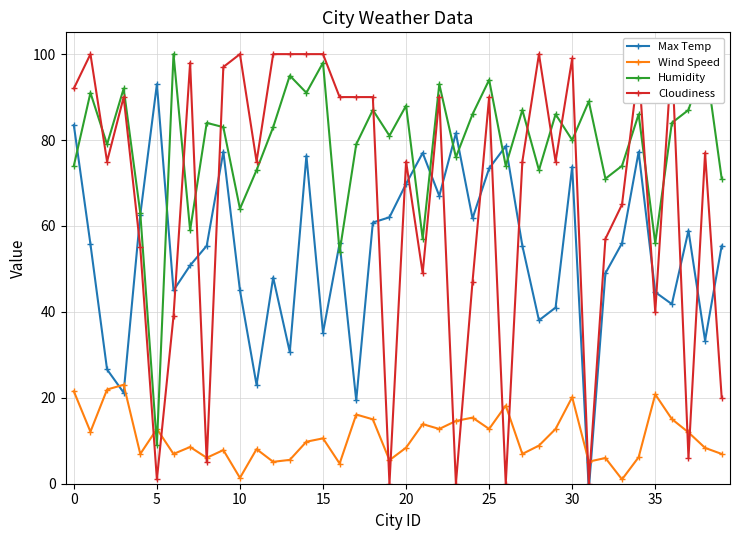

Read the Wind Speed value at 25.

12.8